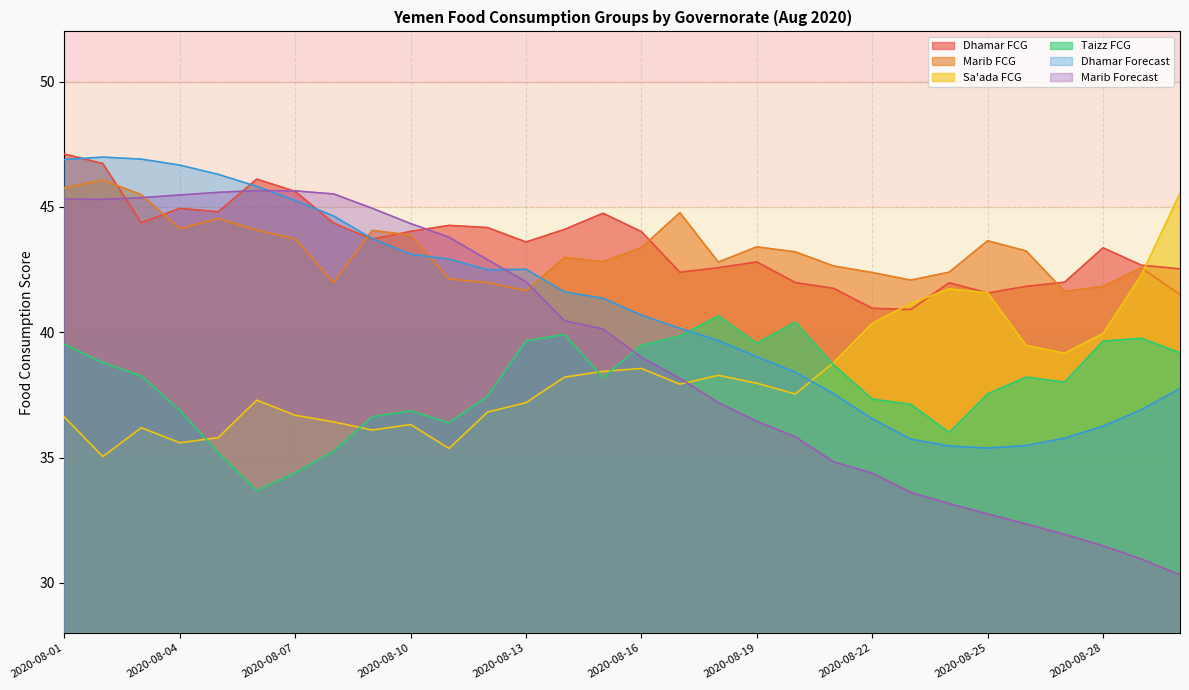

Which label corresponds to the smallest value in the chart?

2020-08-30